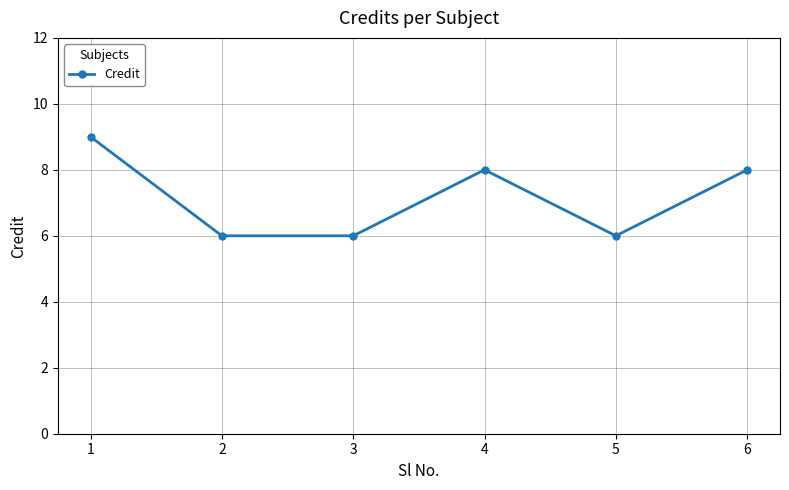

What is the difference between the maximum and minimum values?

3